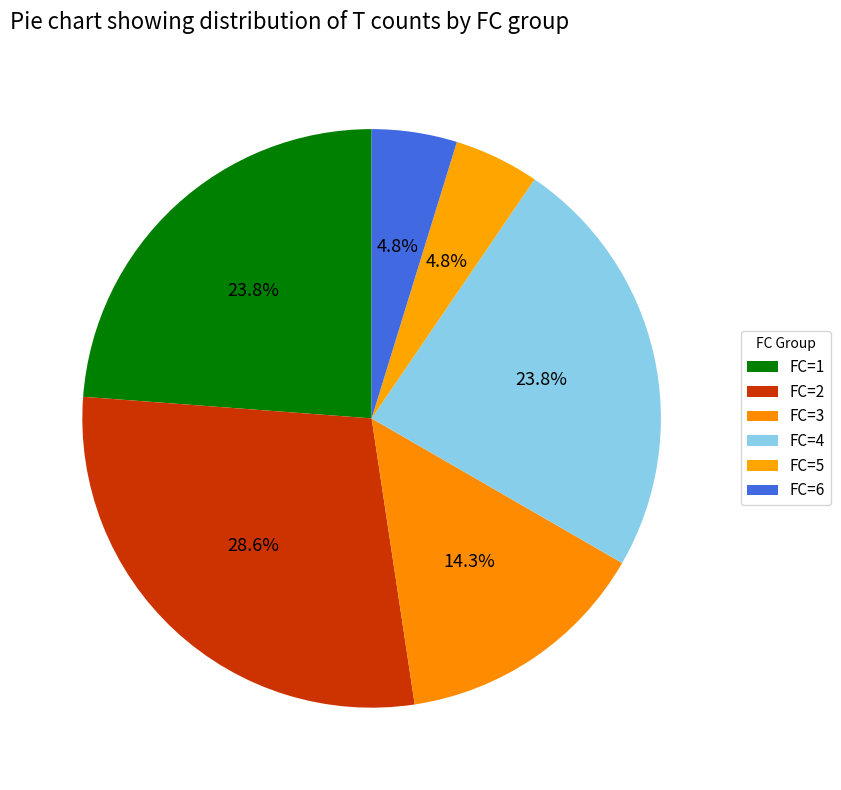

To the nearest percent, what is the combined percentage of FC=1 and FC=5?

29%